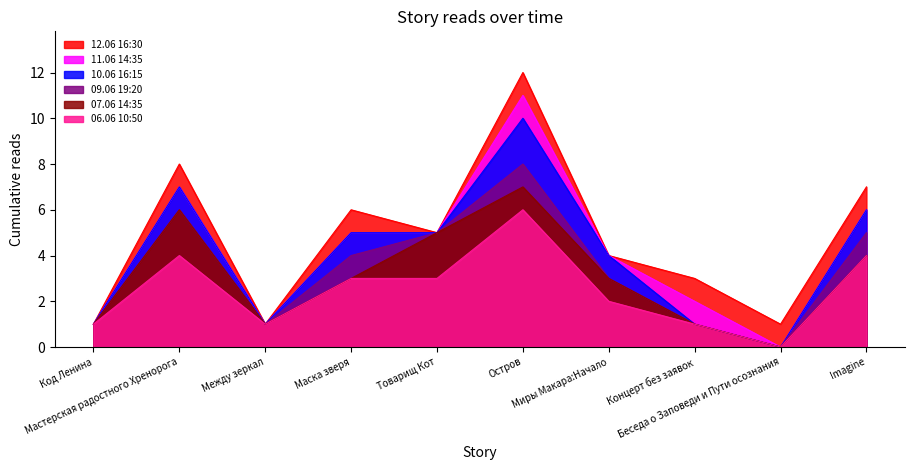

What is the label of the 7th point from the right?

Маска зверя